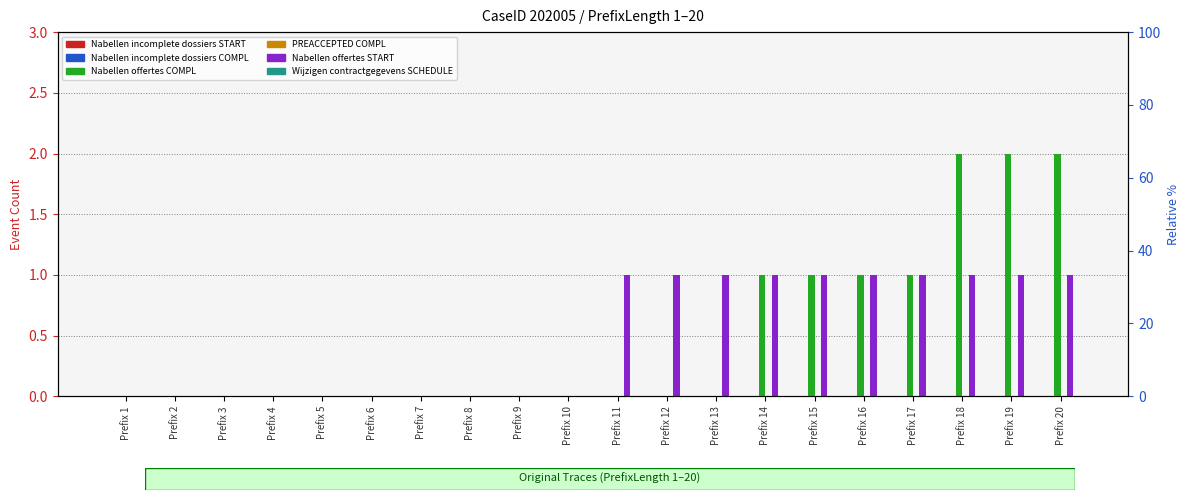

Which series has the largest range (max minus min)?

W_Nabellen offertes-COMPLETE